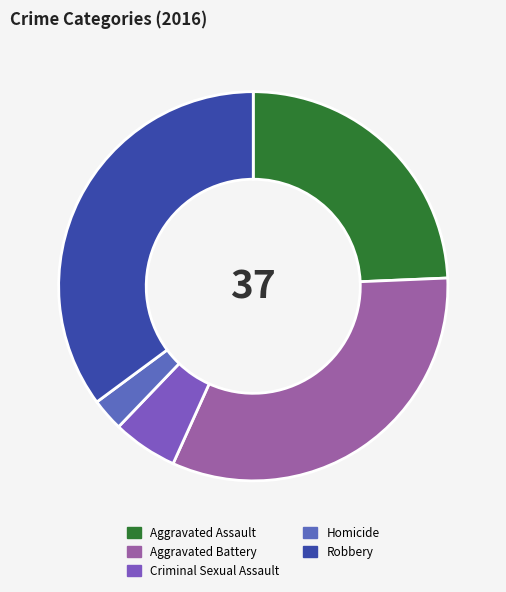

How many segments does this pie chart have?

5